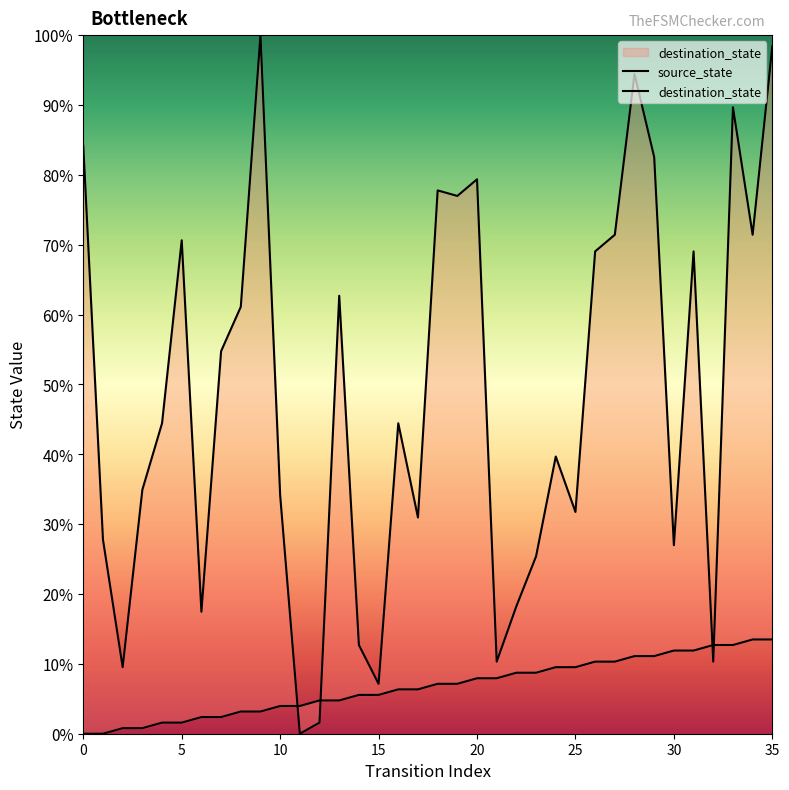

Which series changed the most between 5 and 9?

destination_state